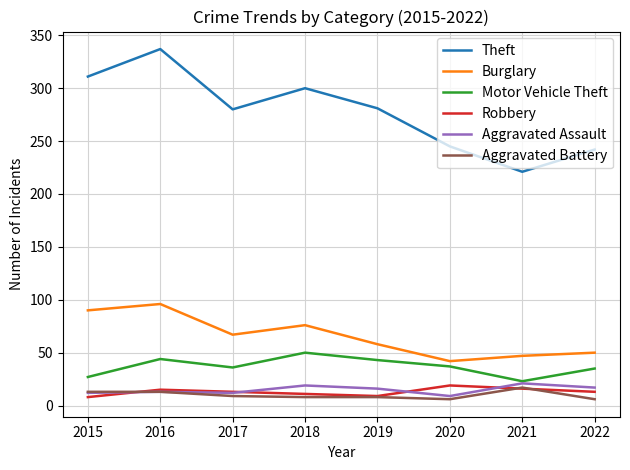

What is the approximate value of Aggravated Battery at 2017, to the nearest 10?

10